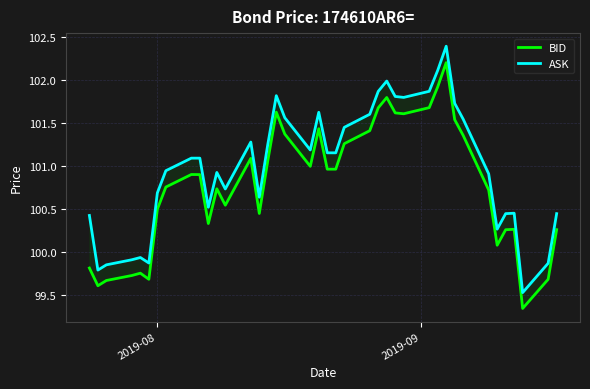

What are all the series names shown in the legend?

BID, ASK